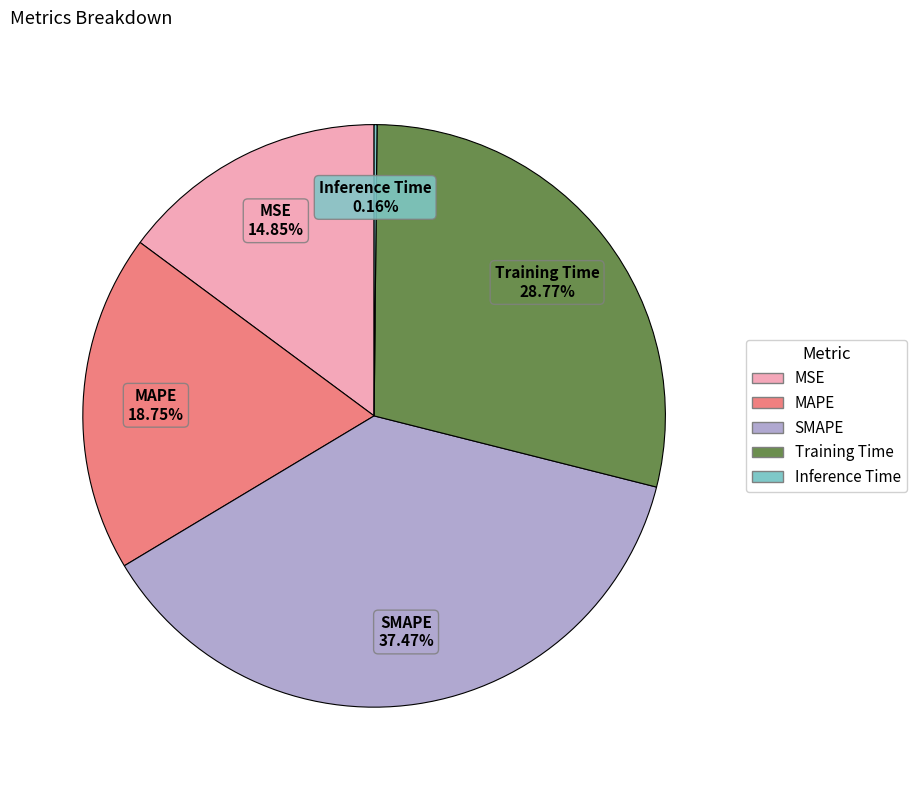

What is the largest slice in the pie chart?

SMAPE